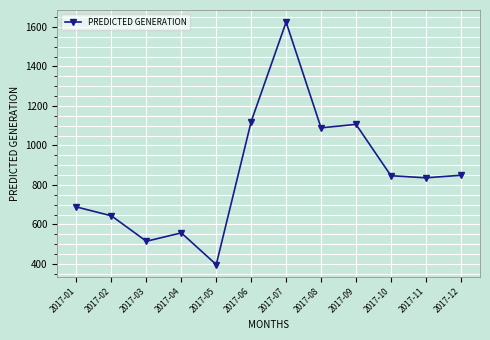

How many lines are shown in the chart?

1